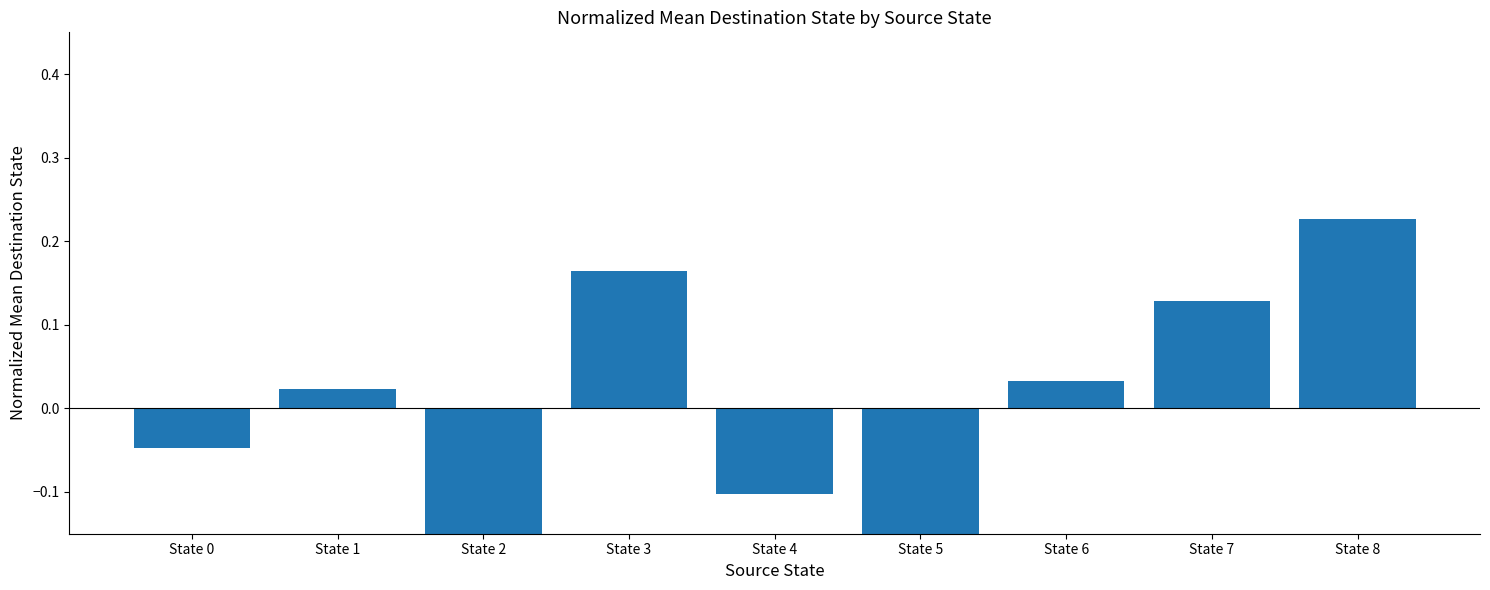

How many values are below 0?

4